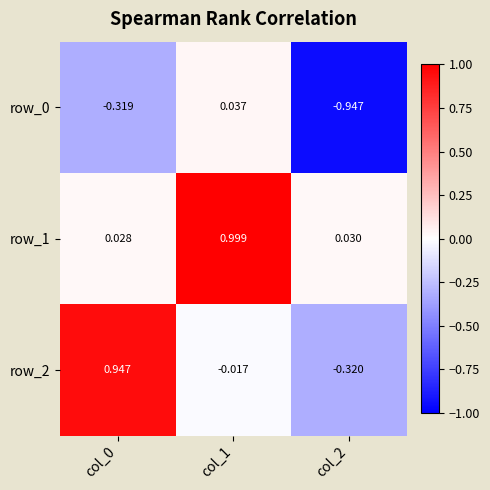

Is the value of row_2 at col_0 greater than the value of row_1 at col_0?

Yes